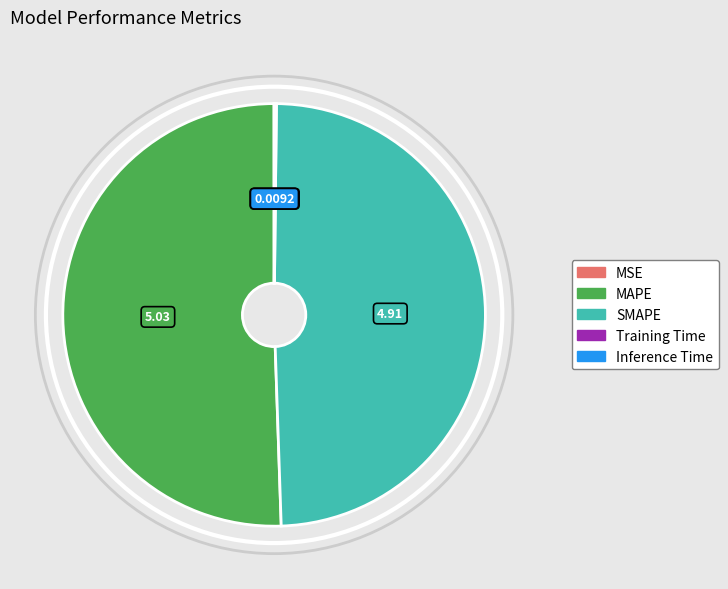

True or false: SMAPE accounts for 38% of the total.

False